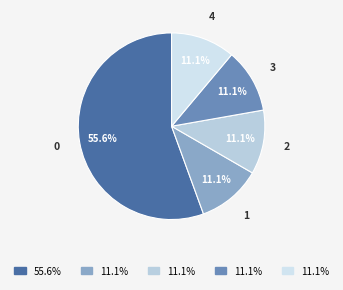

How many segments does this pie chart have?

5